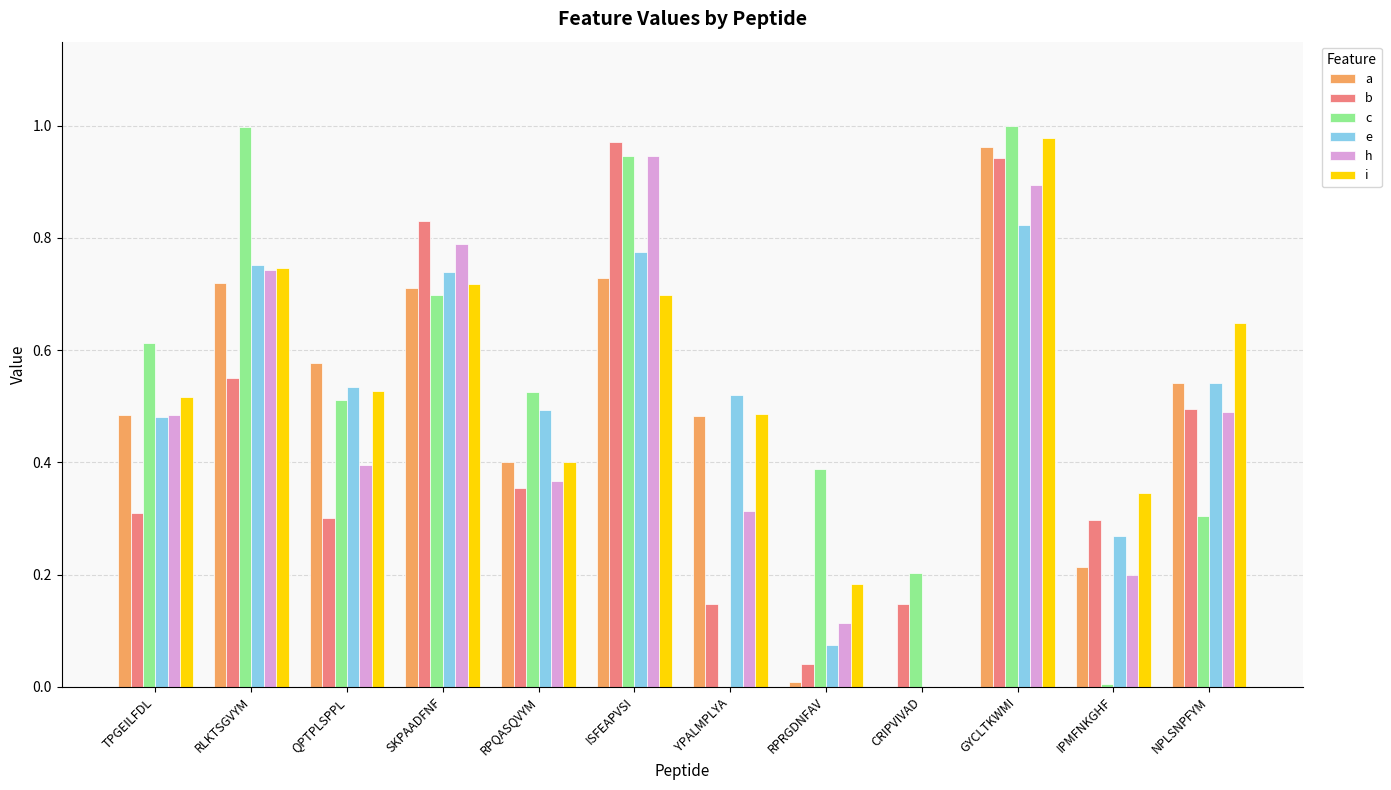

Which series changed the most between ISFEAPVSI and GYCLTKWMI?

i